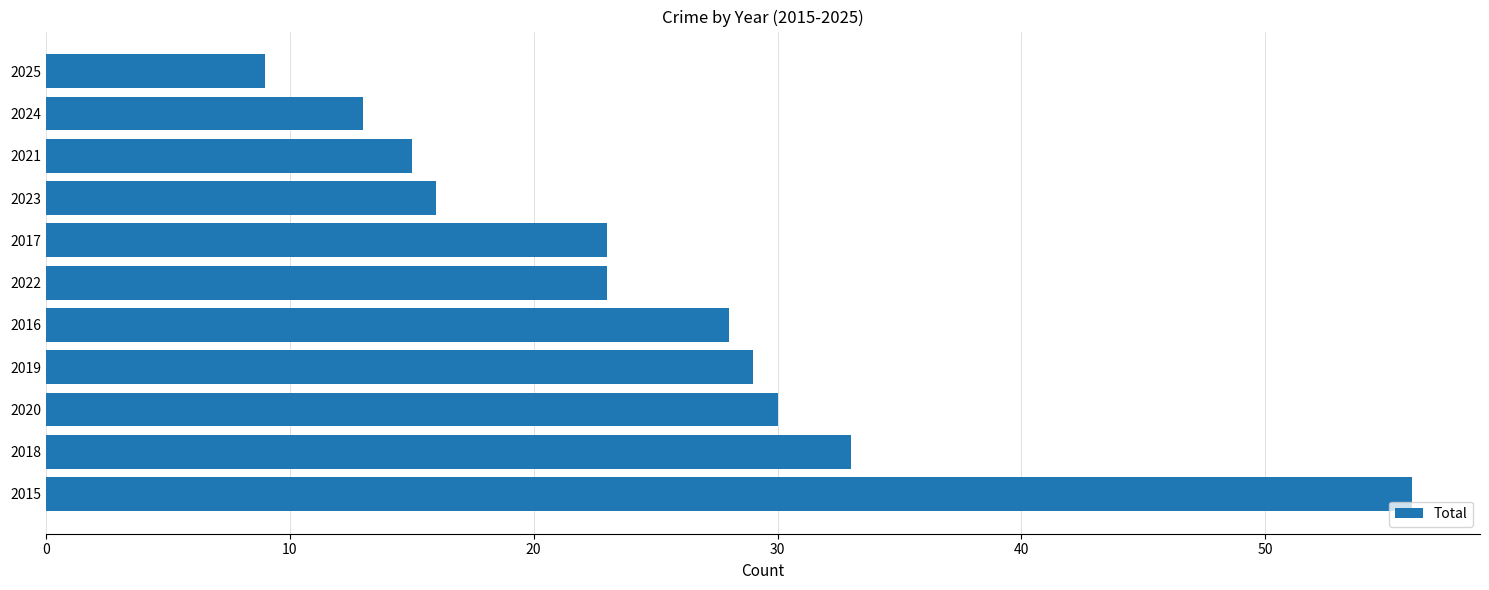

Is it true that the value at 2022 is 33?

False